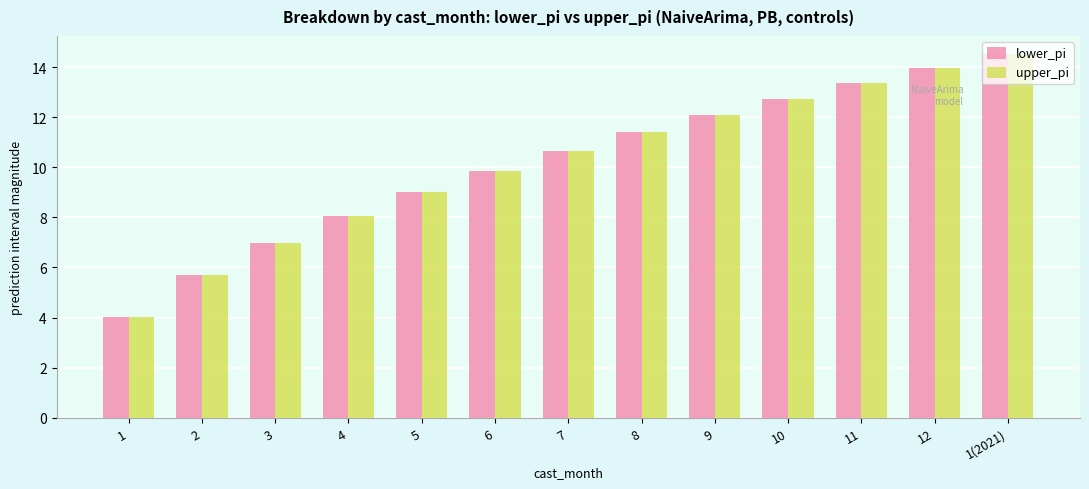

What is the label of the 1st bar from the left?

1